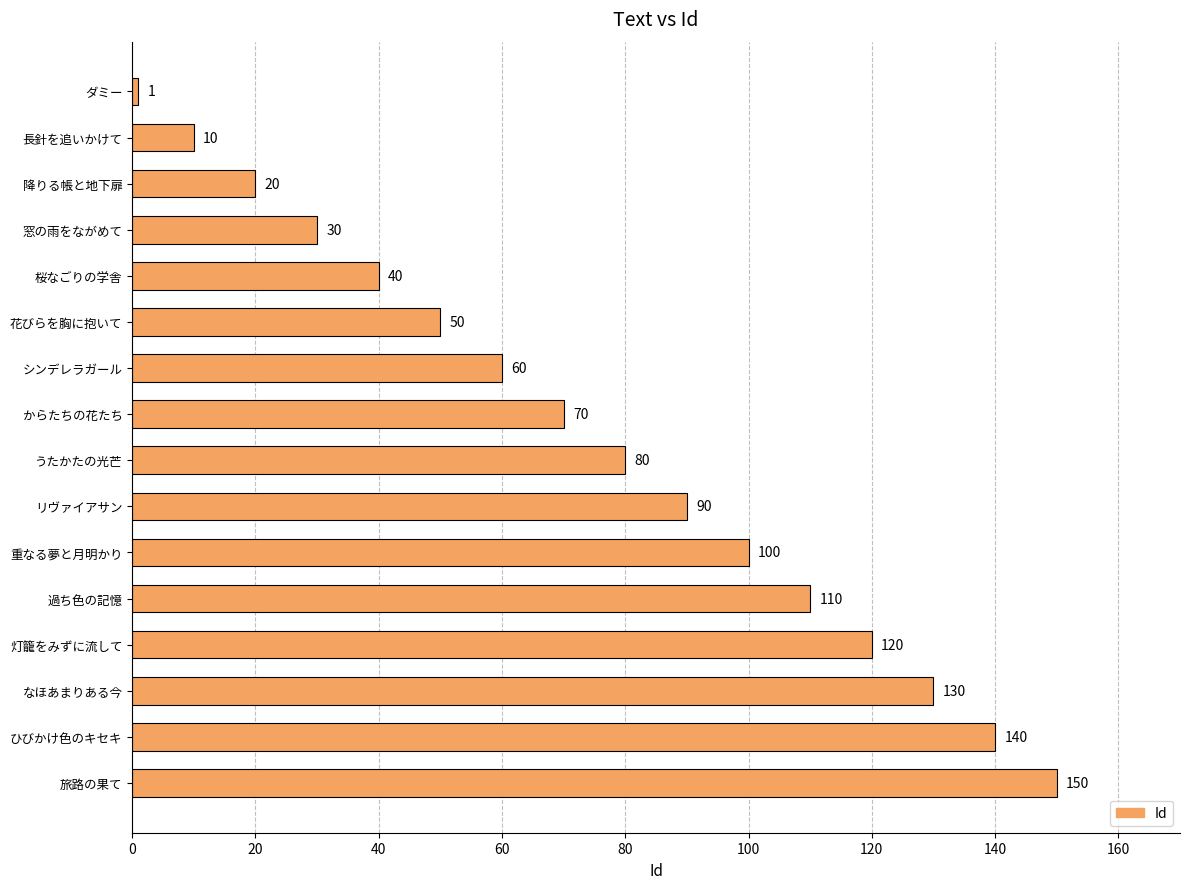

What is the difference between the second highest and minimum values?

139